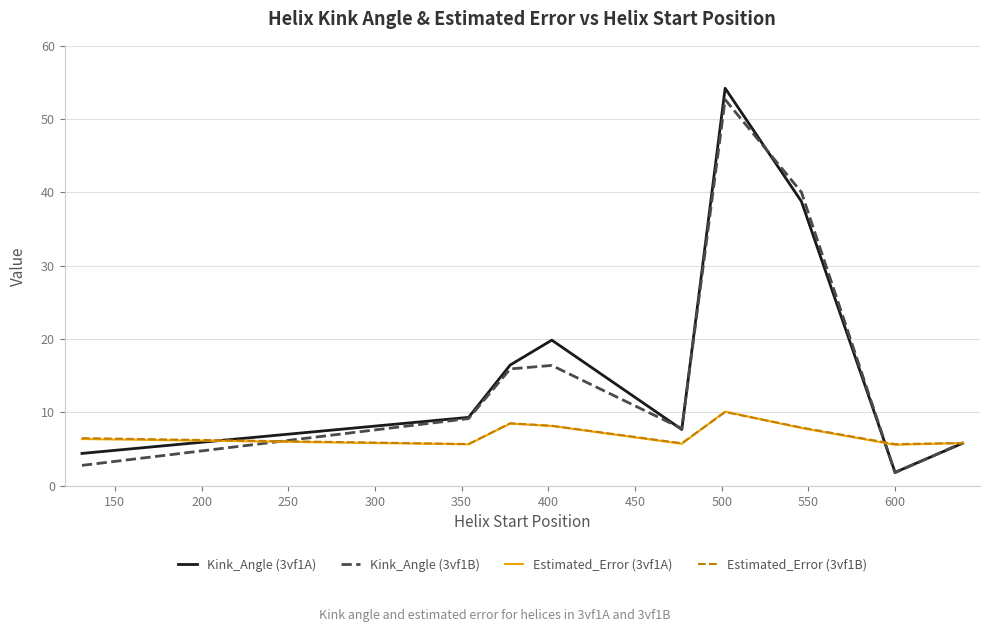

What is the sum of all Estimated_Error (3vf1A) values?

63.8